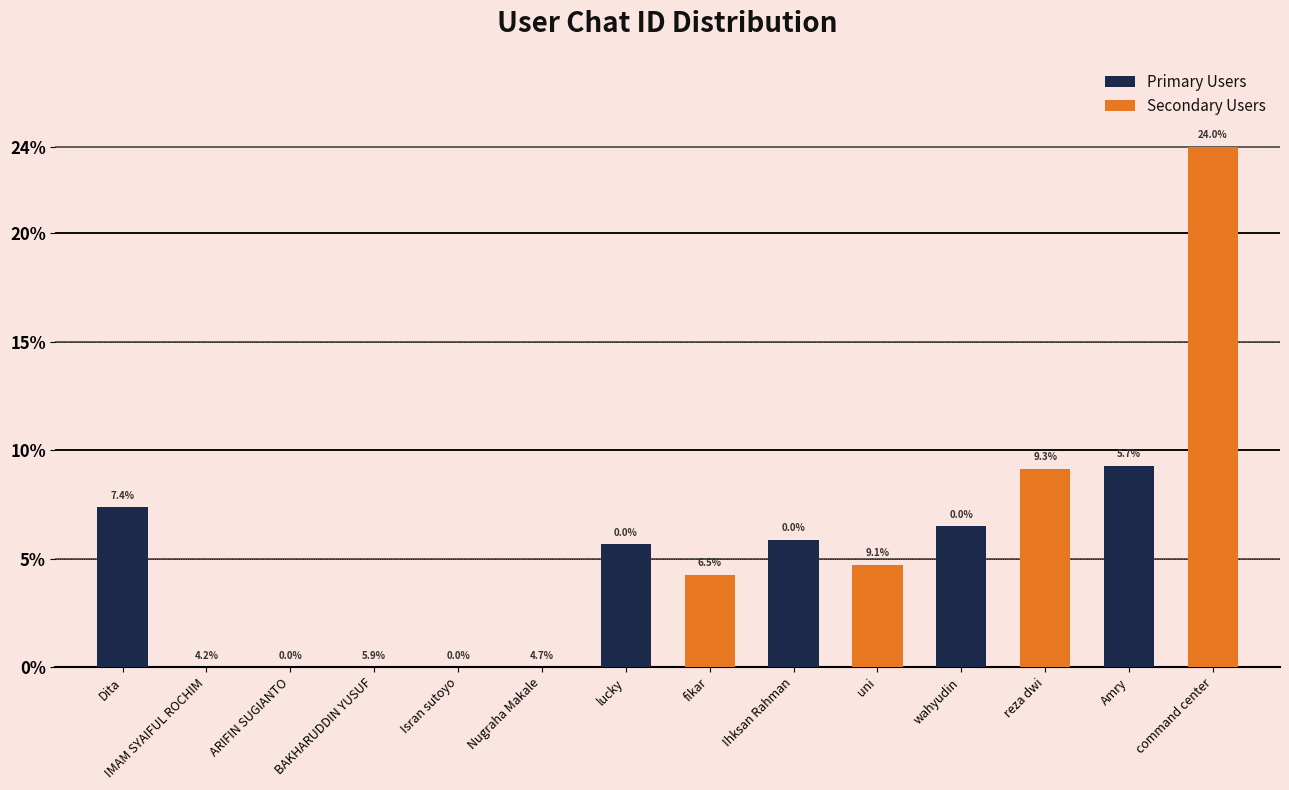

What is the sum of the Secondary Users values at Amry and Ihksan Rahman?

28.7